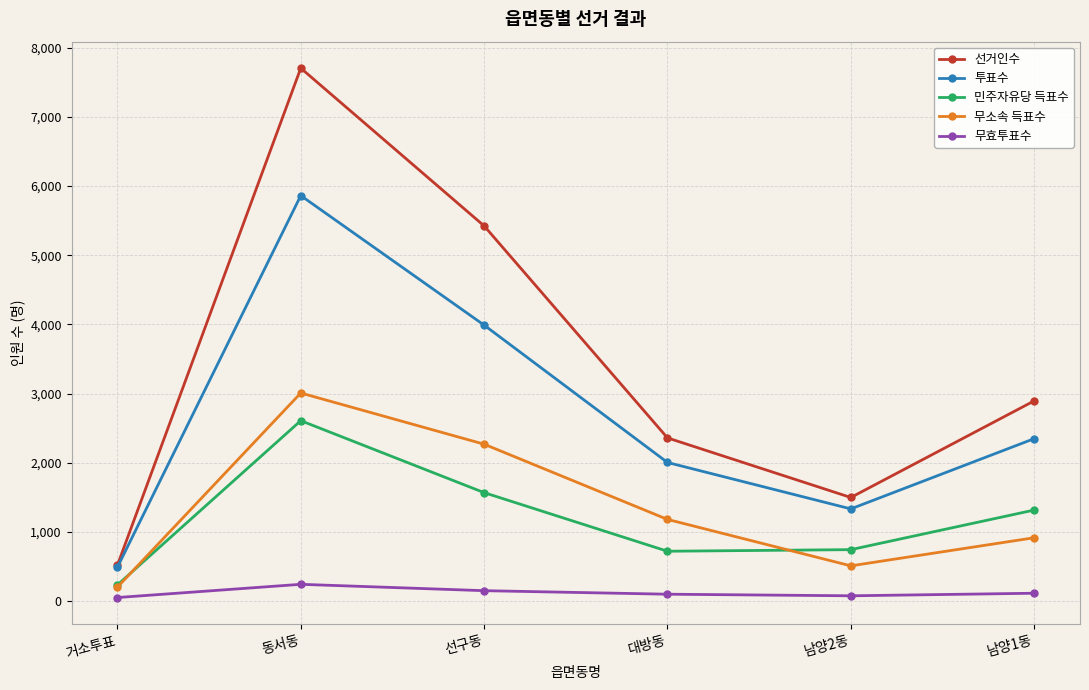

Does the chart display data point markers on the line(s)?

Yes